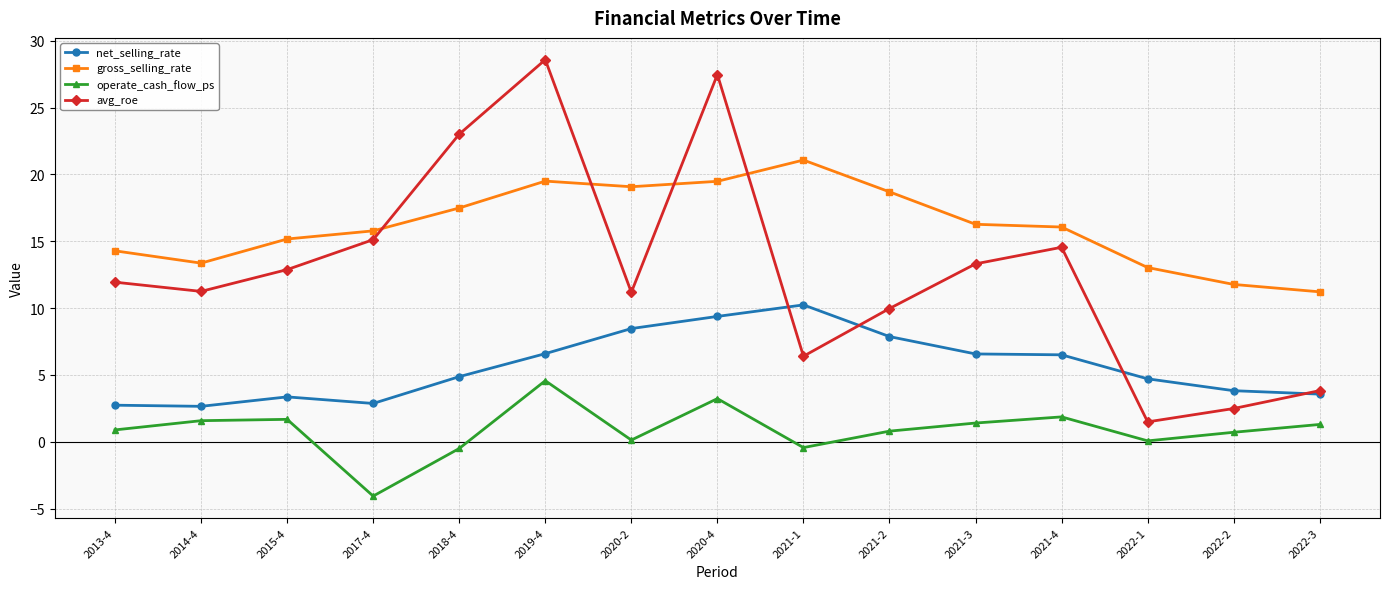

Which series has the largest total across all categories?

gross_selling_rate